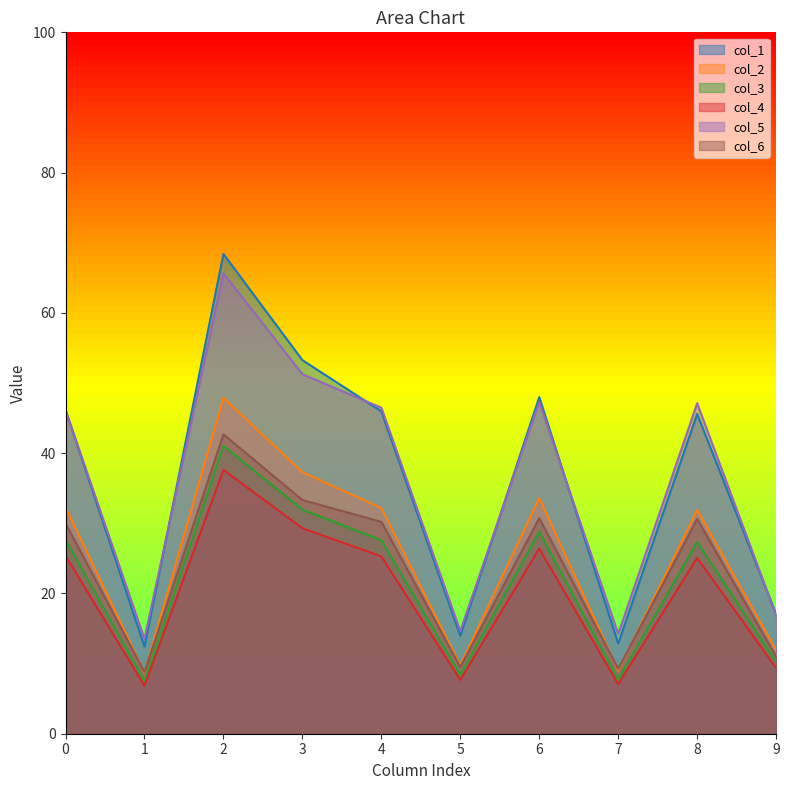

Is the value of col_4 at 6 greater than the value of col_1 at 8?

No